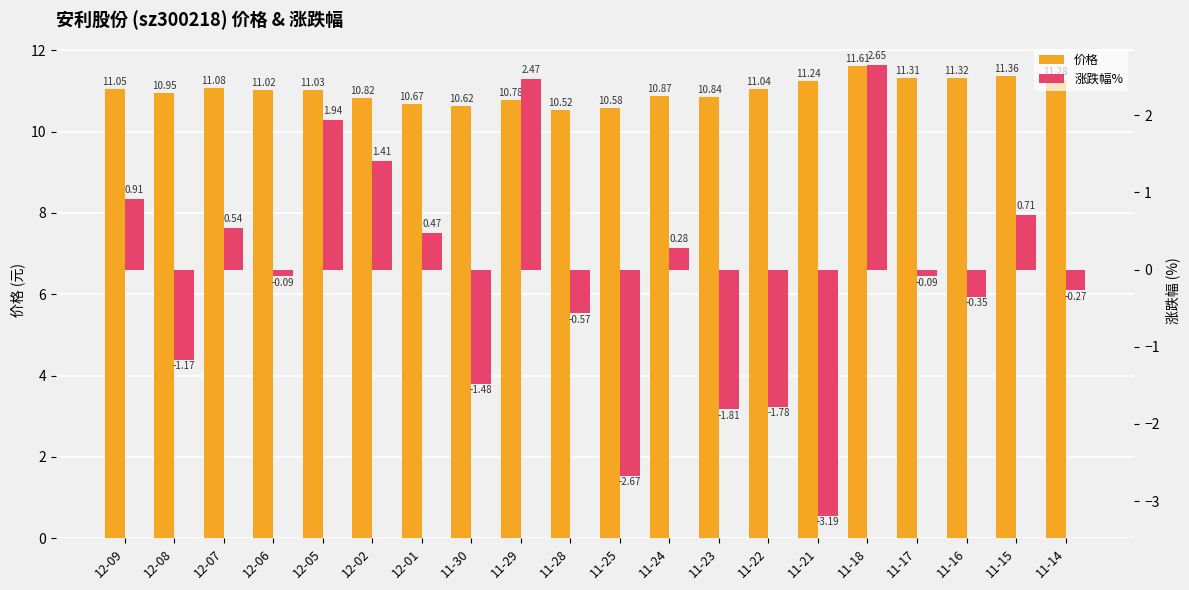

What is the total value across all series at 12-07?

11.6